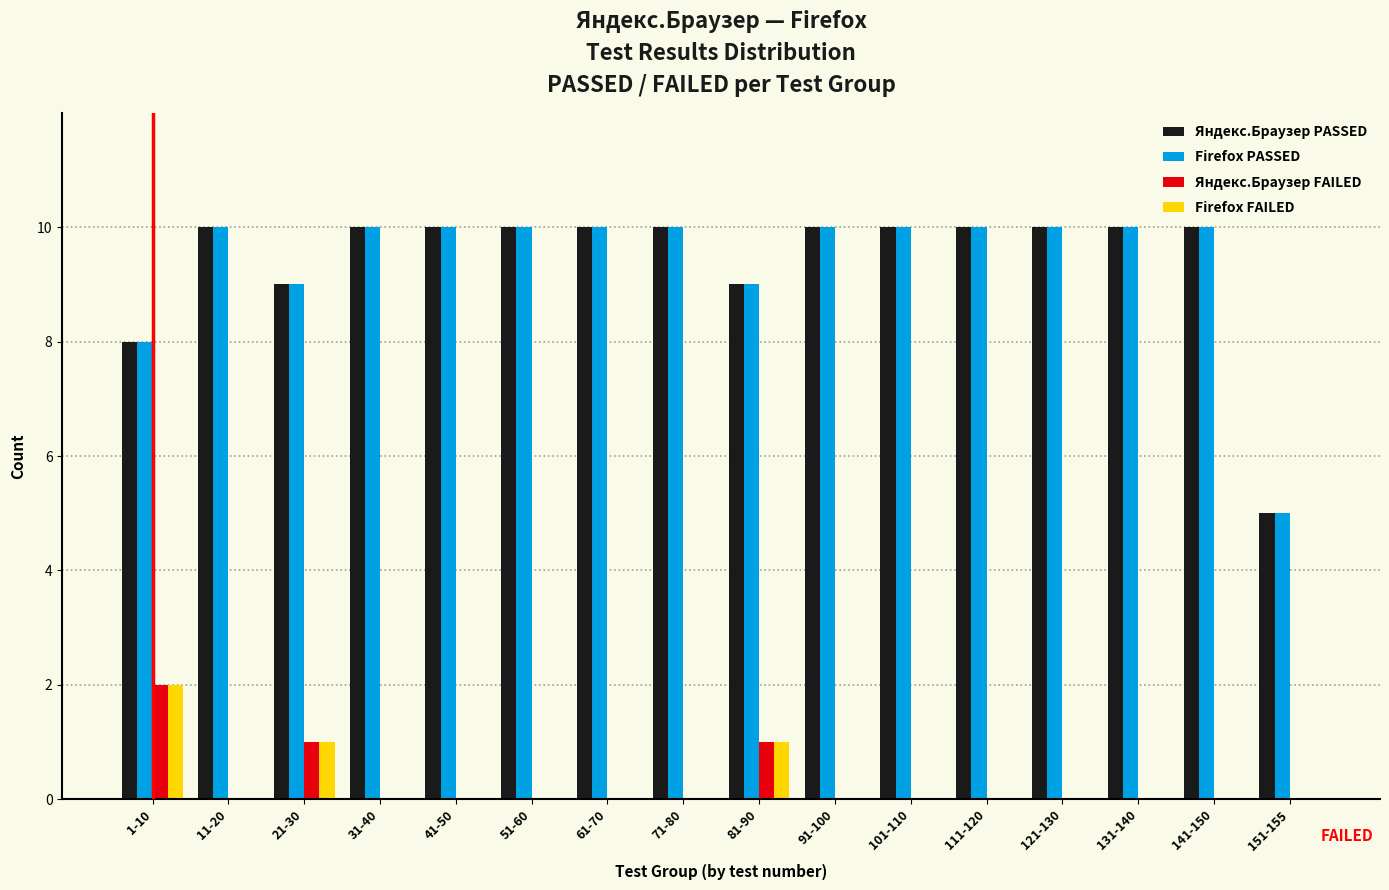

At which label is Яндекс.Браузер PASSED closest to 7?

1-10